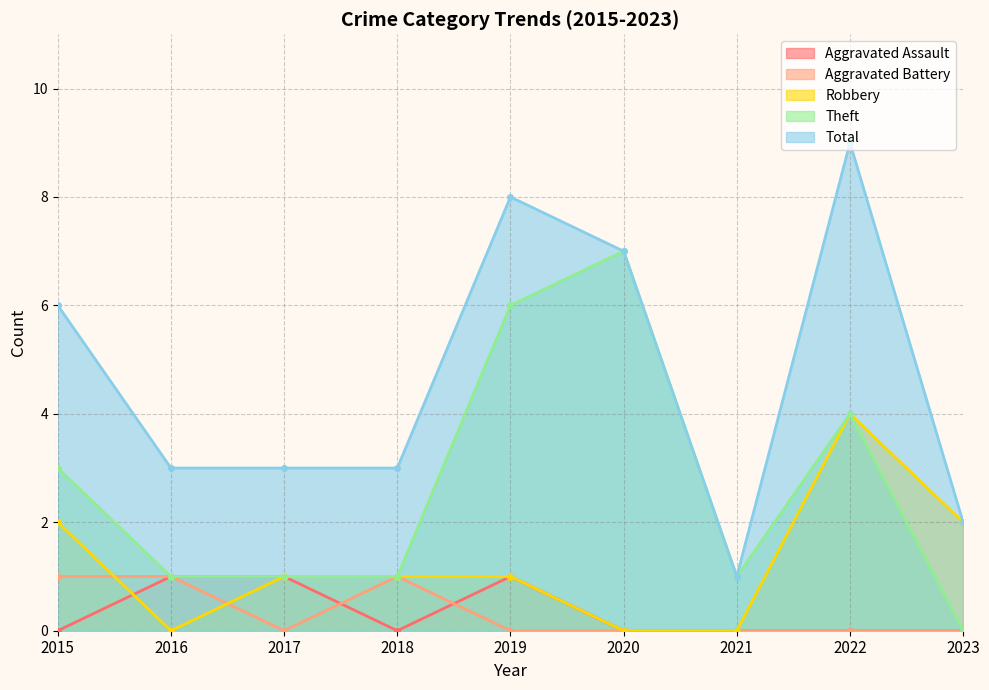

True or false: Robbery and Theft cross at least once.

False